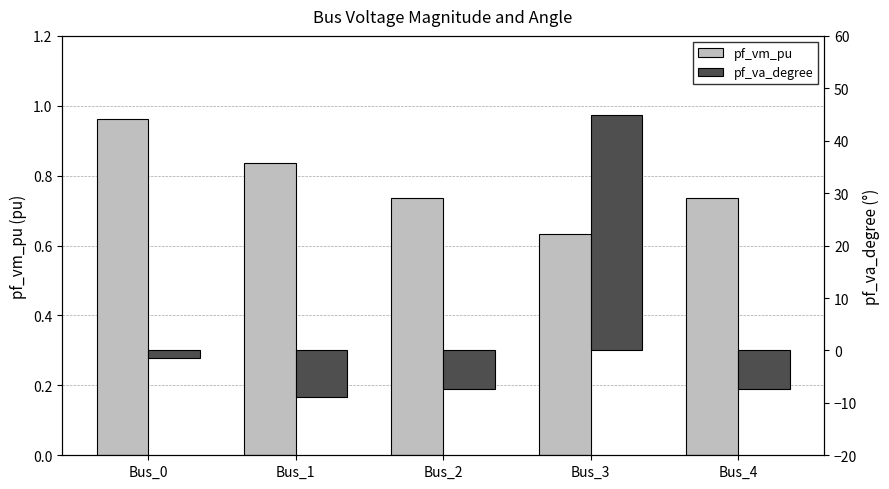

The value of pf_va_degree at Bus_0 is -1.5. True or false?

True